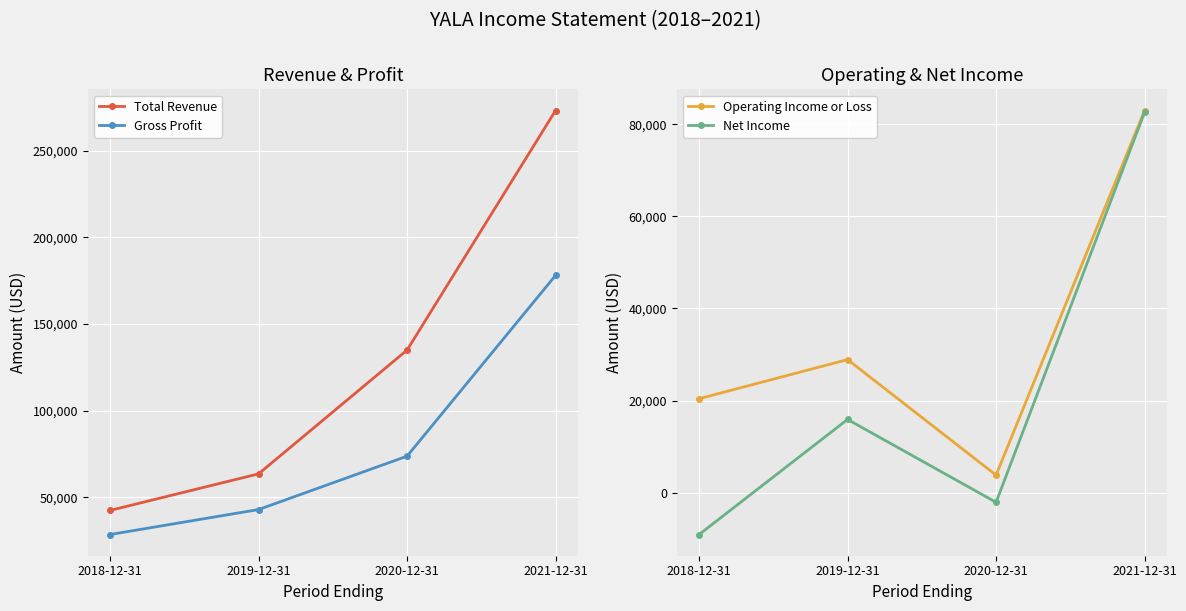

What is the label of the 1st point from the left?

2018-12-31